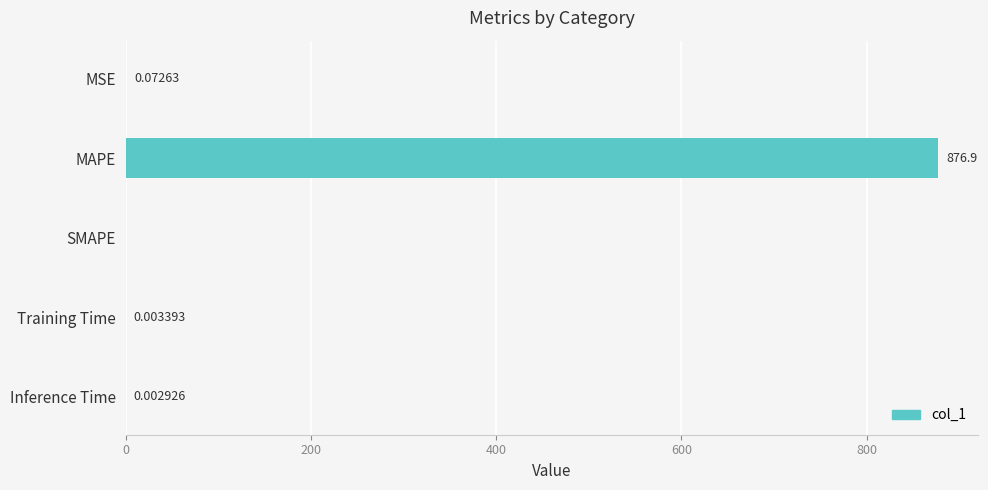

Count the number of data series in this chart.

1